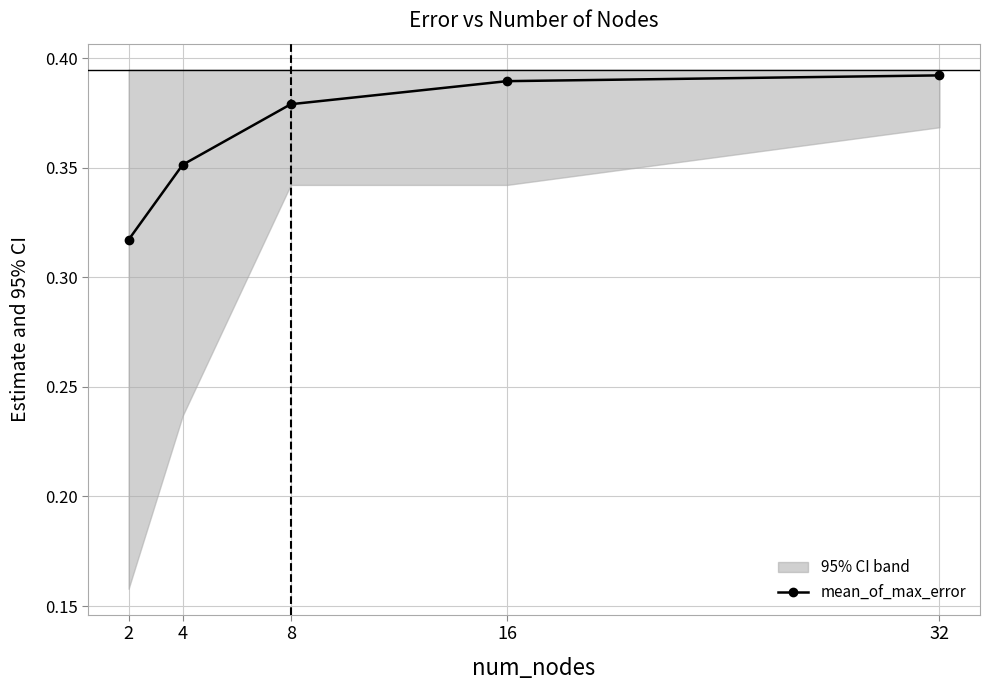

Between 16 and 32, which is larger?

32